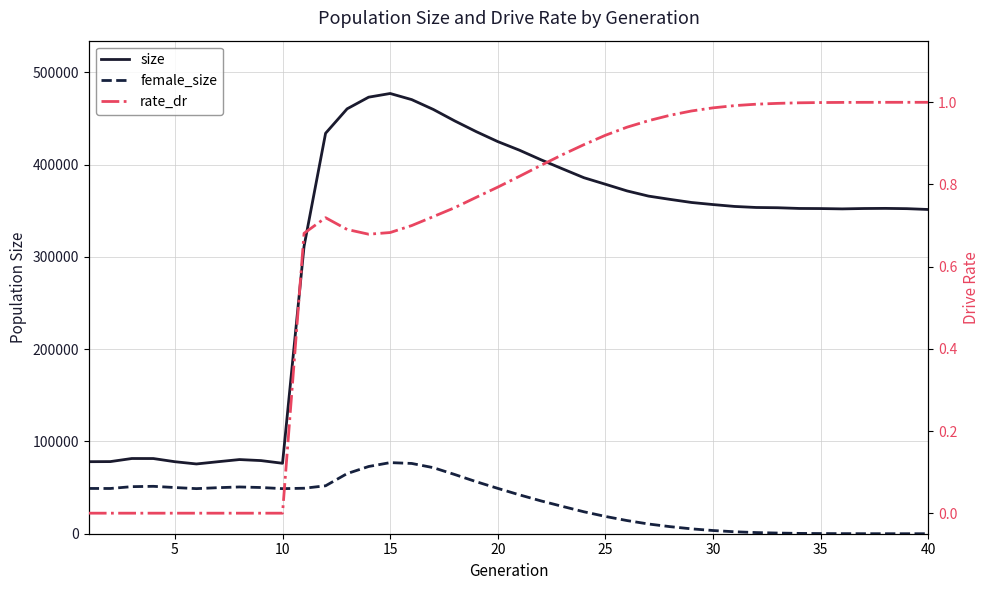

Is this an area chart (filled region under the line)?

No